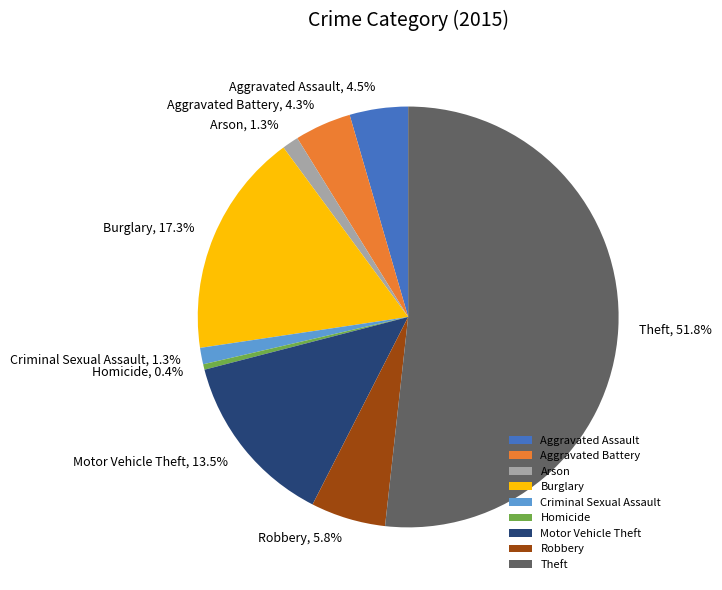

Does any single category account for the majority?

Yes